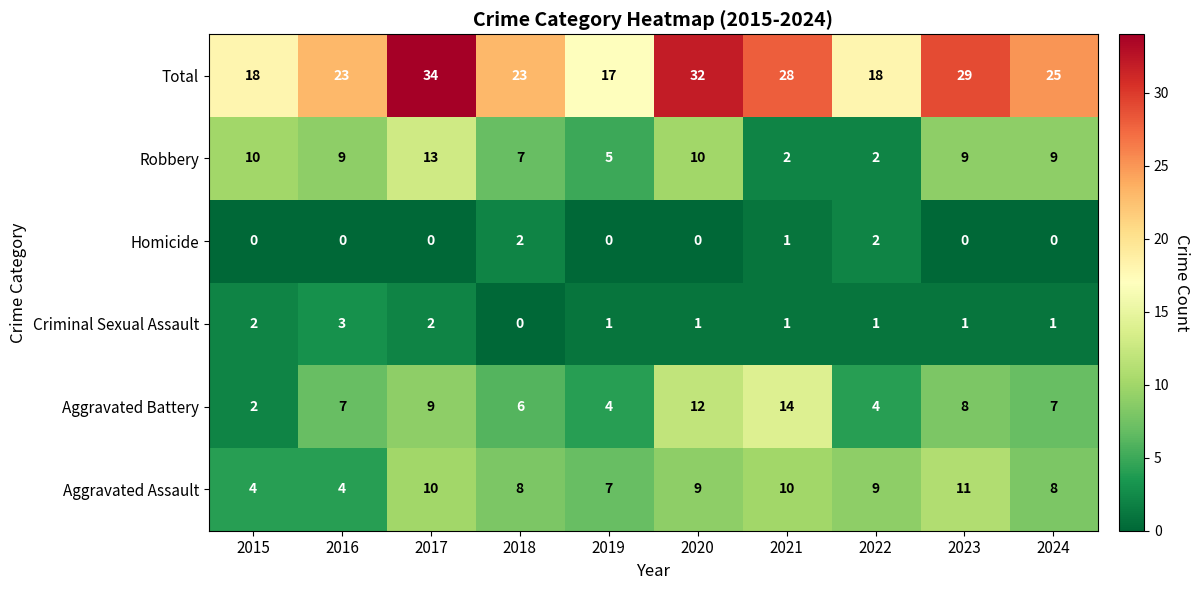

Read the Aggravated Assault value at 2015.

4